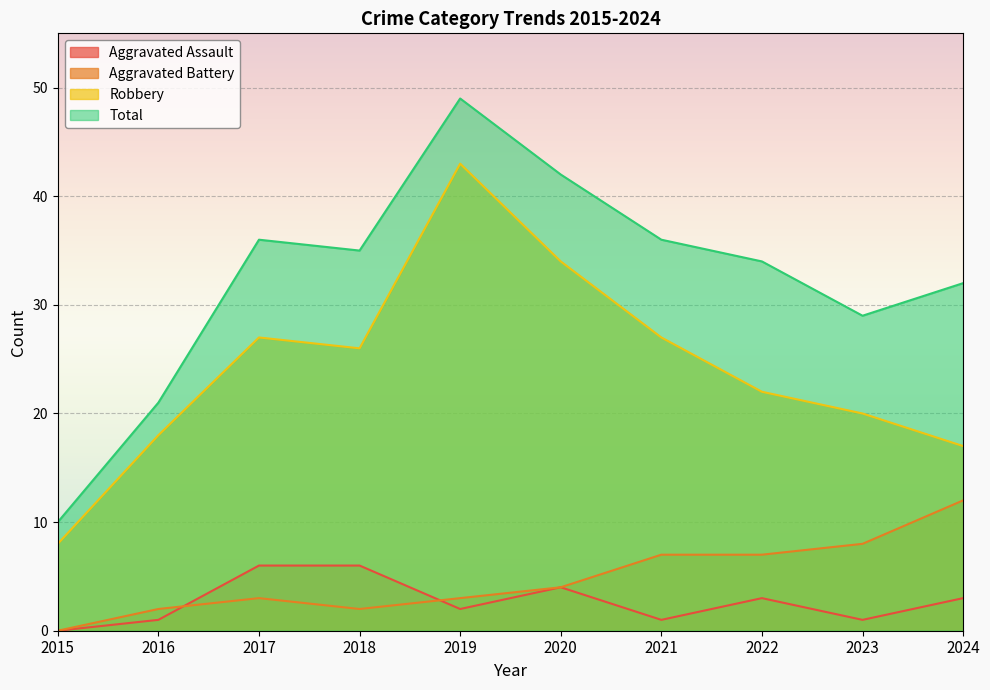

What is the greatest value displayed?

49